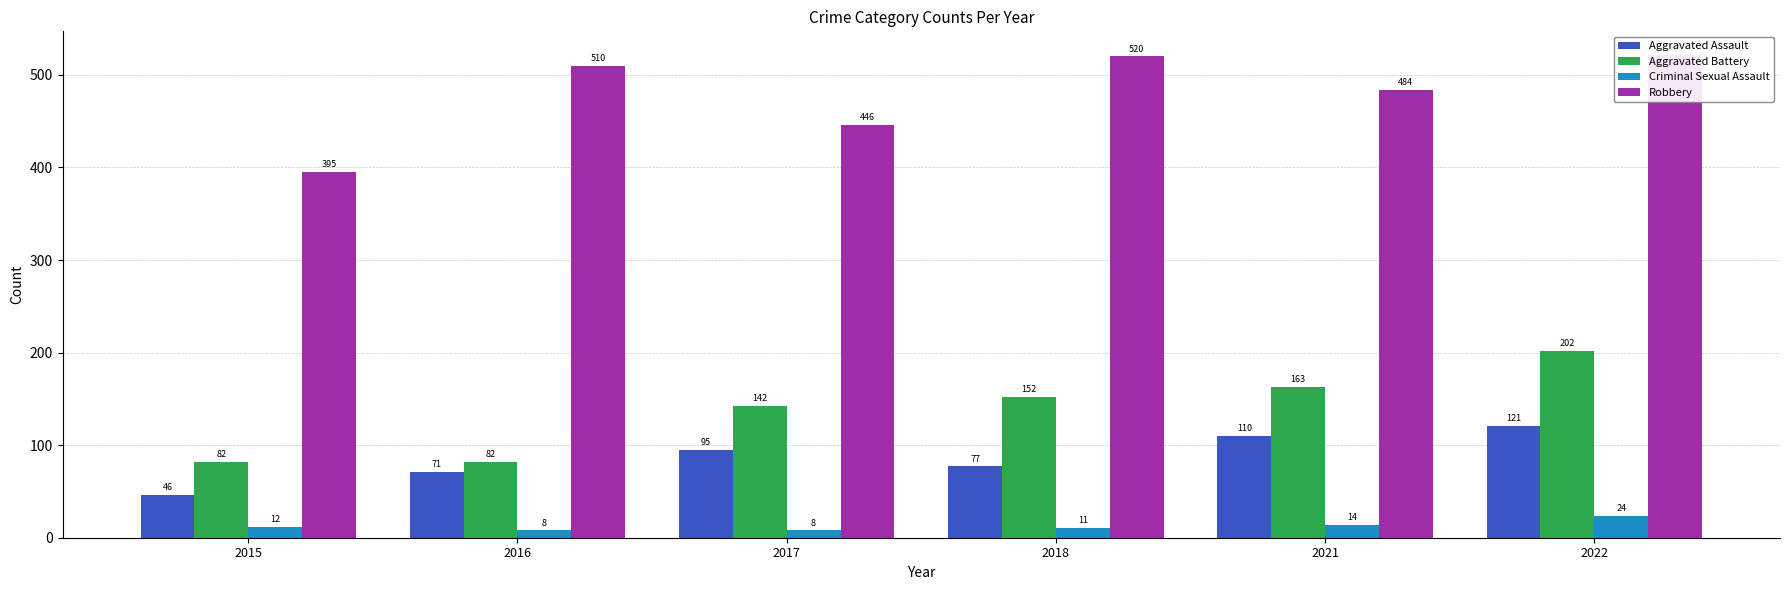

What is the minimum value for Criminal Sexual Assault?

8